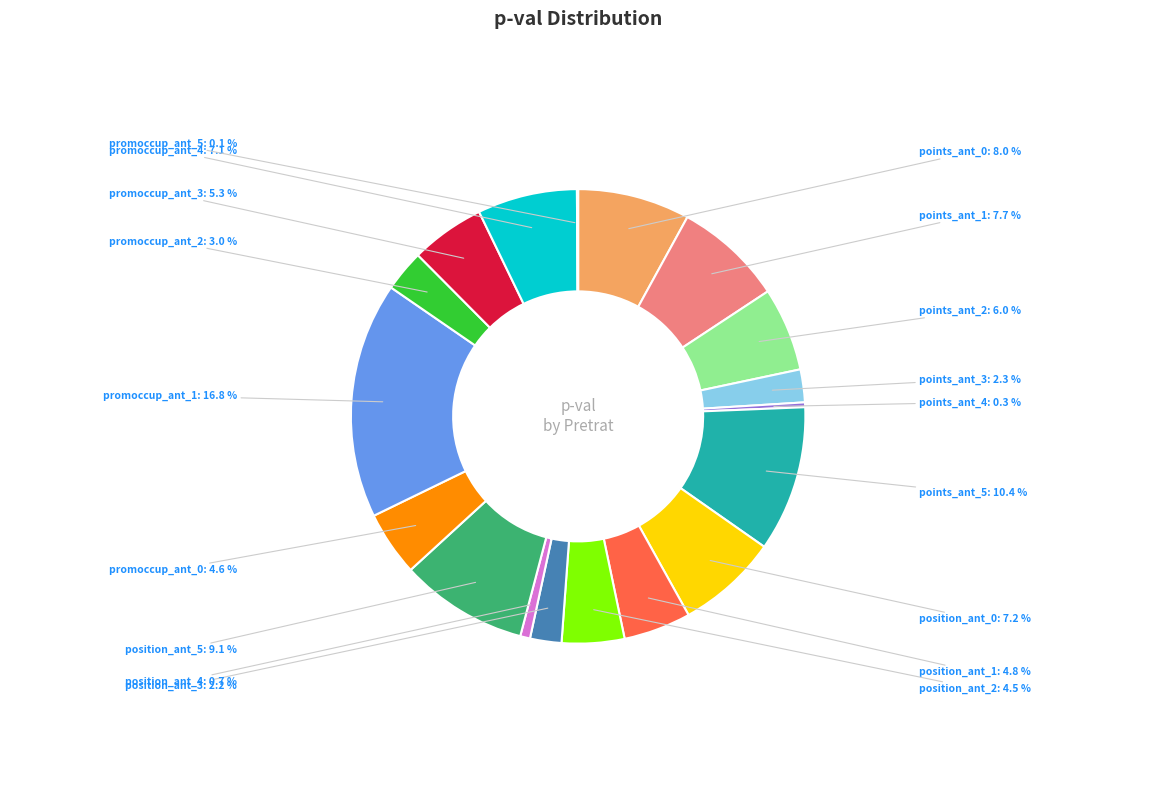

To the nearest percent, what is the difference between the largest and smallest slice percentages?

17%